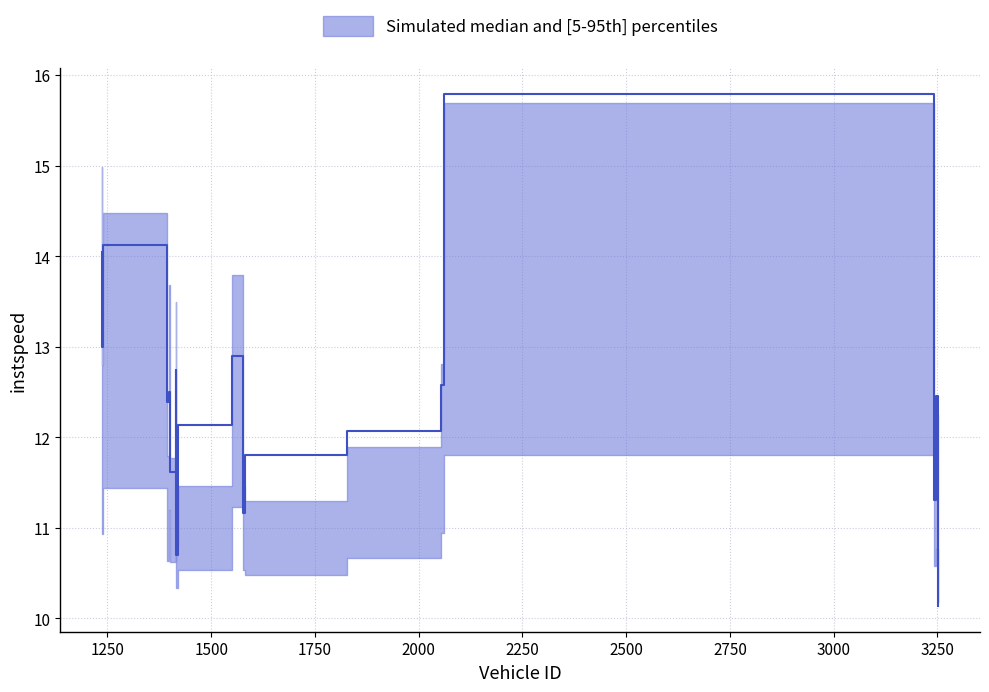

How many data points does each series have?

19